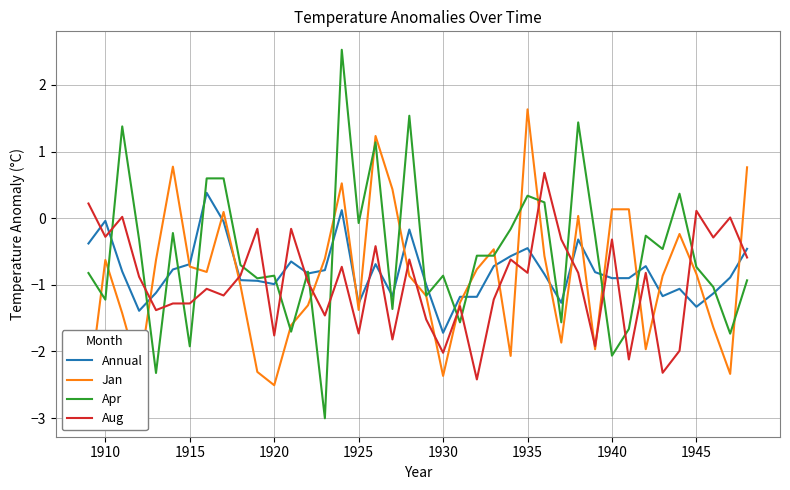

At which label does Annual reach its minimum?

1930